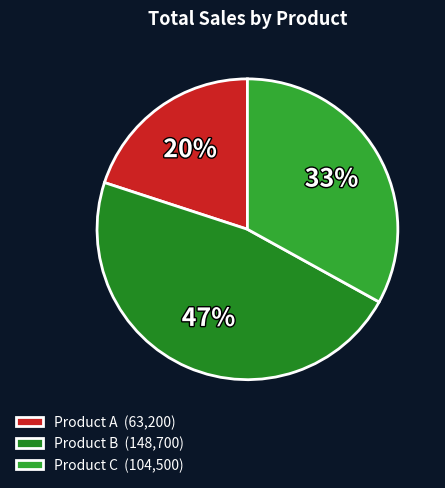

Count the number of slices in the pie.

3